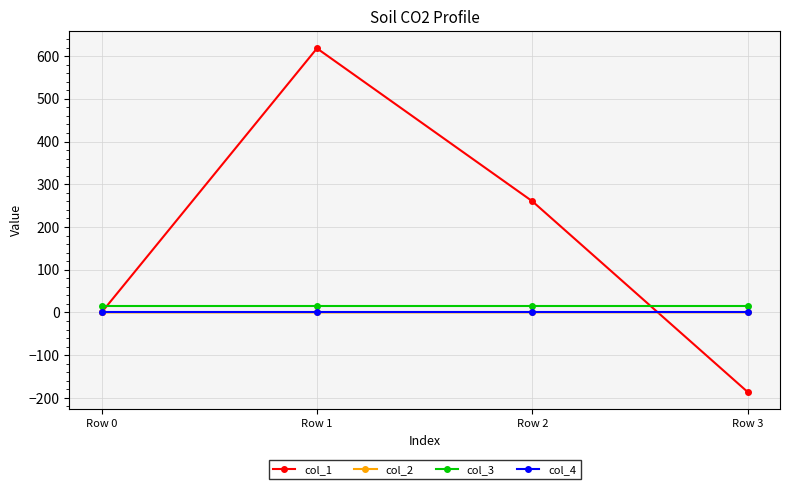

How many categories are shown in the chart?

4